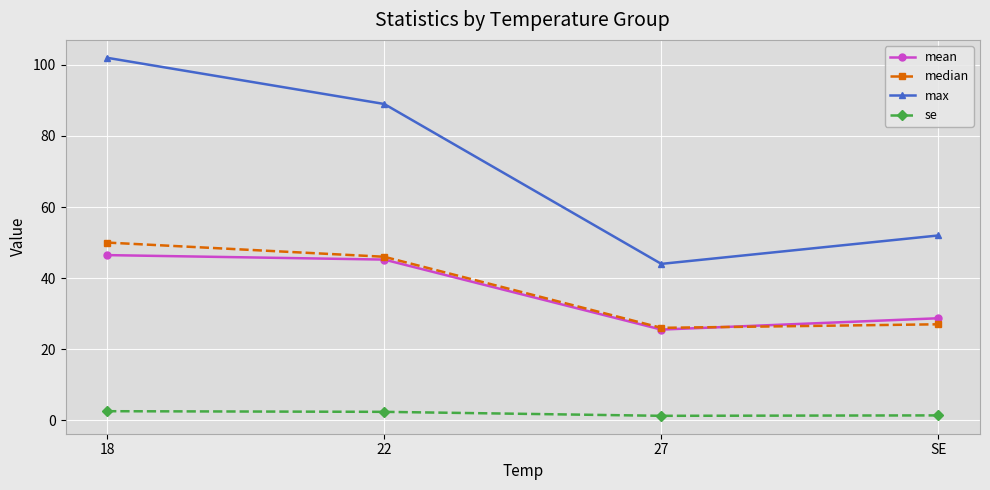

At which category is the sum across all series the highest?

18